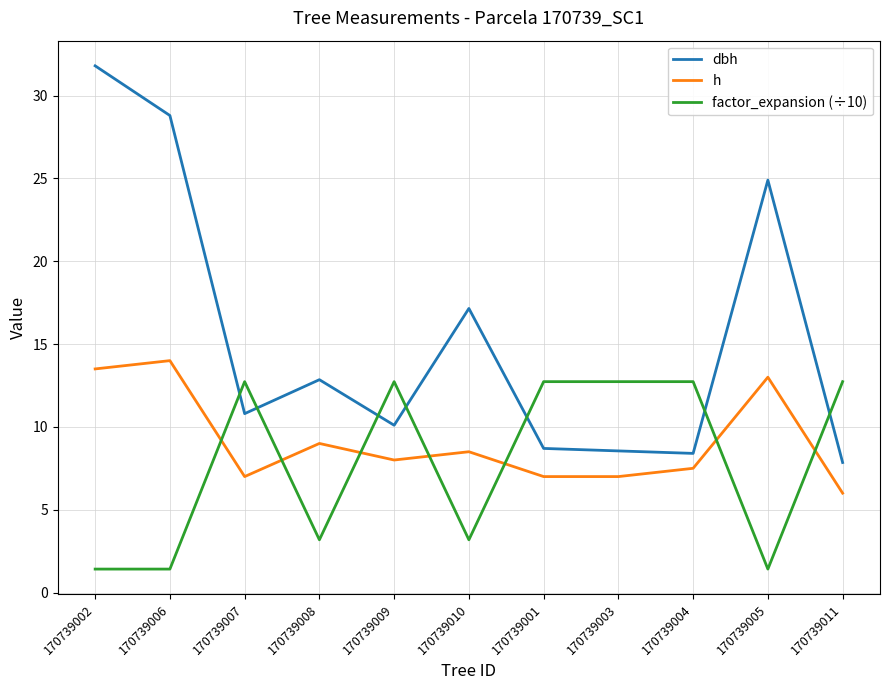

What is the approximate value of dbh at 170739007?

10.8